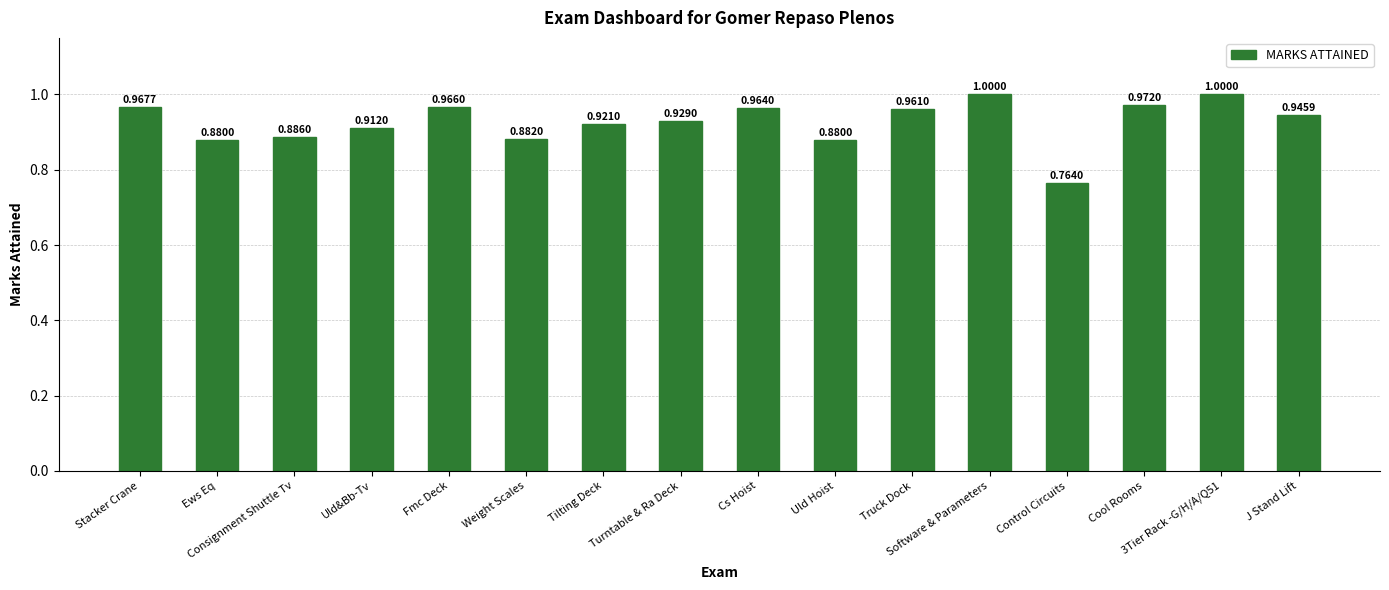

Which category has the lowest value across all series?

Control Circuits